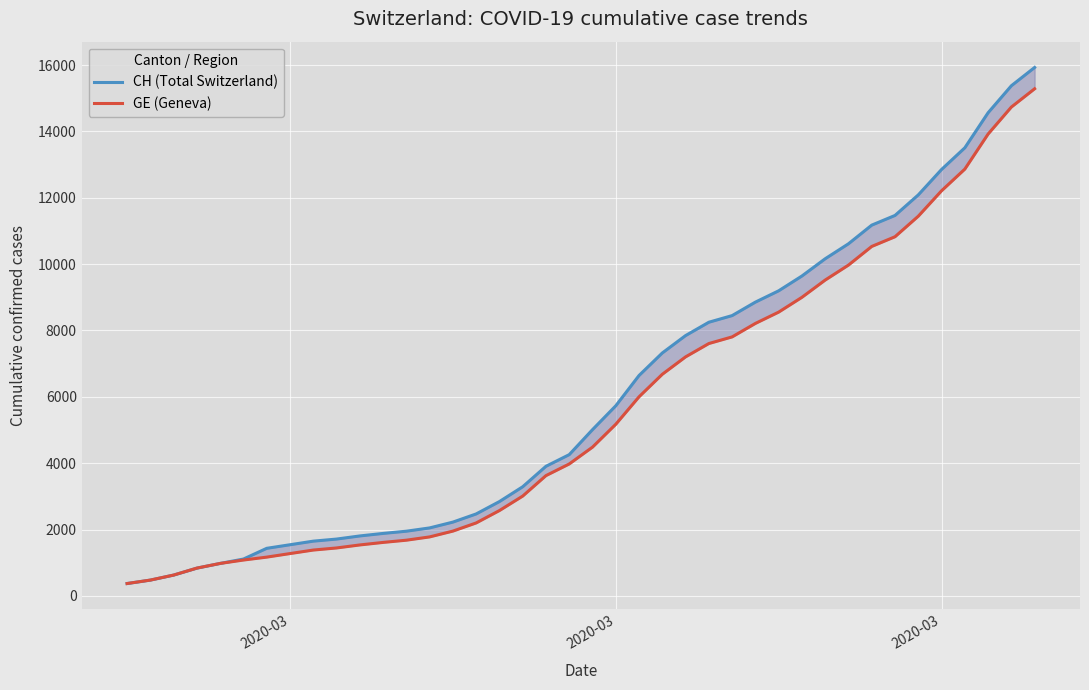

How many distinct data groups are displayed?

2